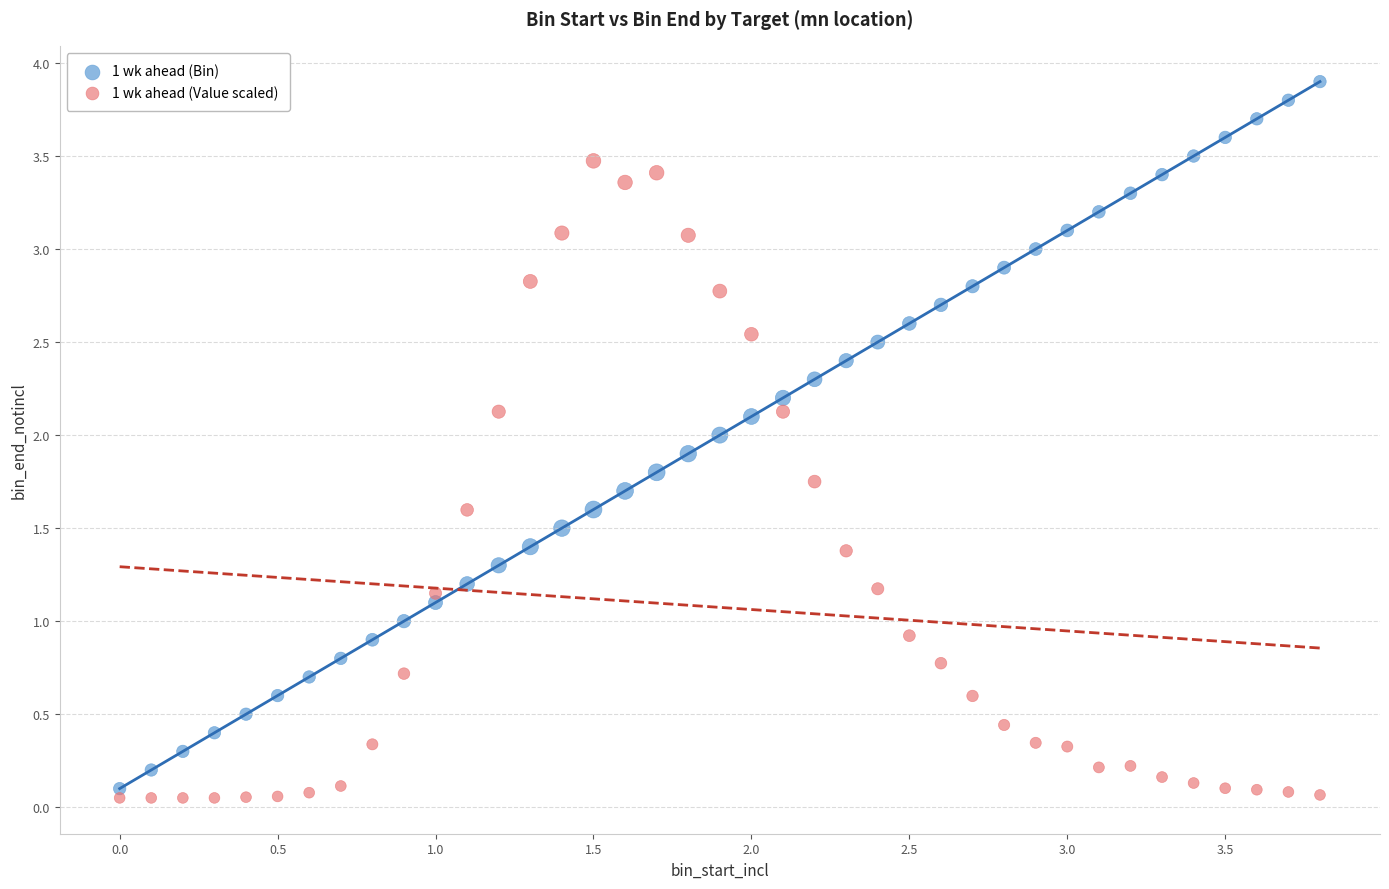

Which series contains the lowest Y value?

1 wk ahead (Value scaled)